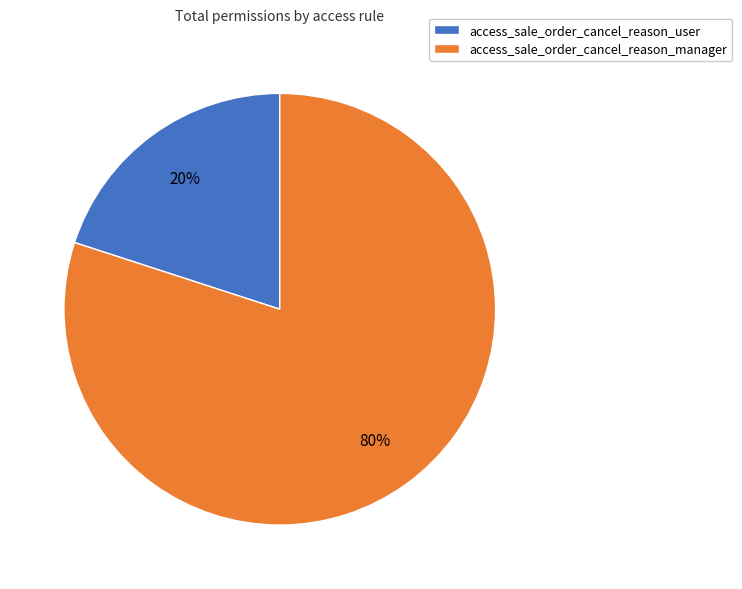

Between access_sale_order_cancel_reason_manager and access_sale_order_cancel_reason_user, which is larger?

access_sale_order_cancel_reason_manager